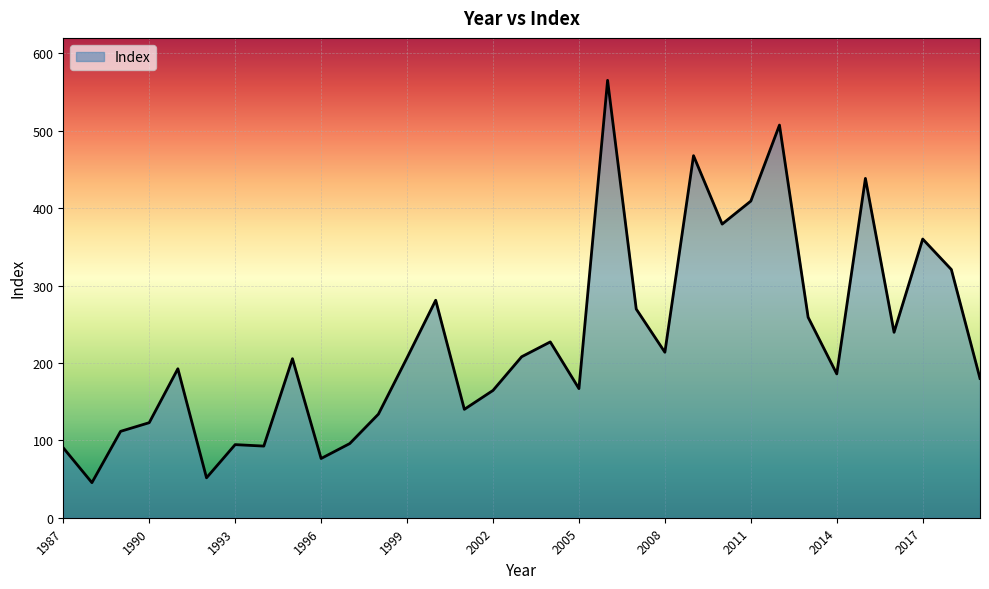

How many lines are shown in the chart?

1